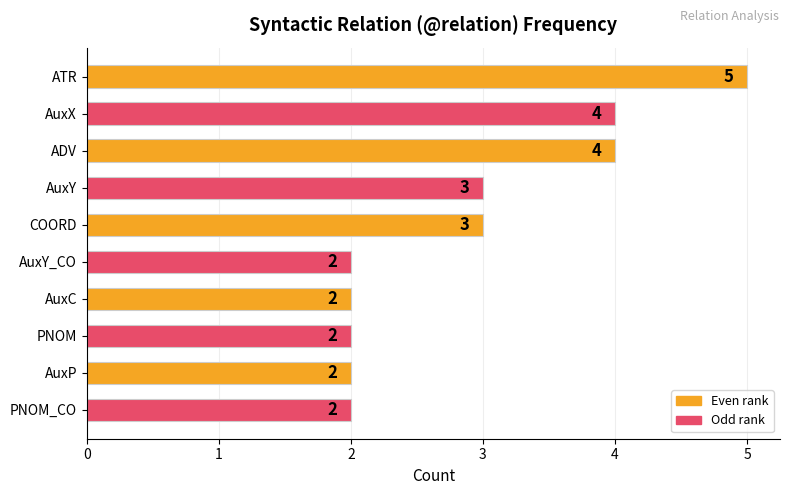

Count the values in the range 2 to 4.

9